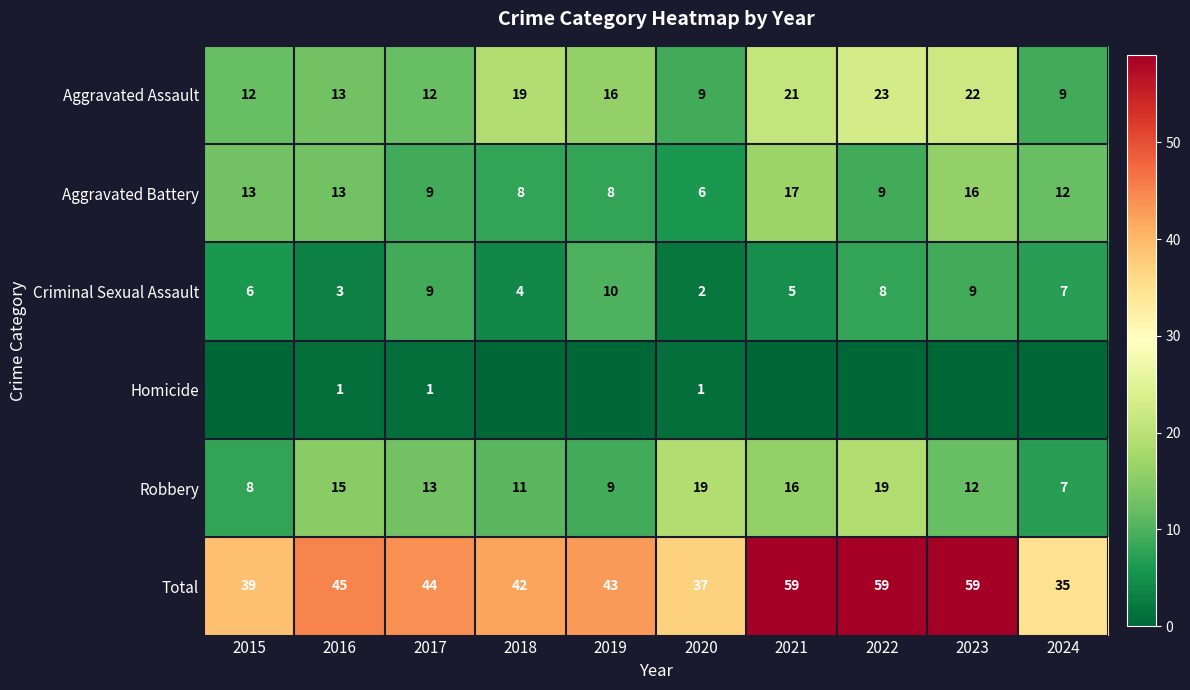

At how many categories does at least one series exceed 55?

3